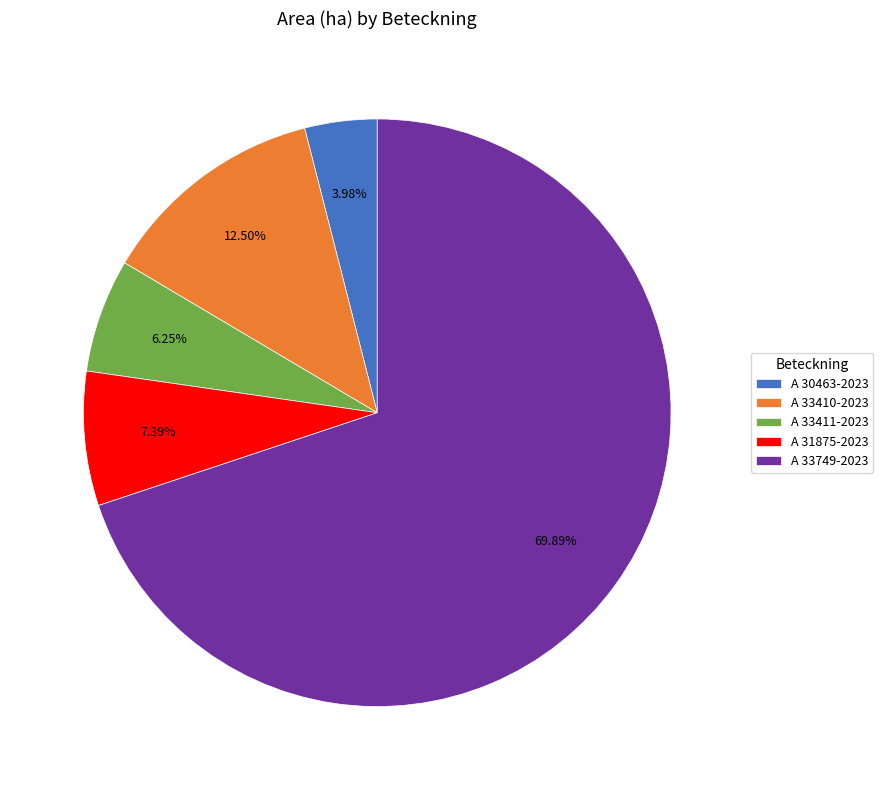

To the nearest percent, what is the difference between the largest and smallest slice percentages?

66%